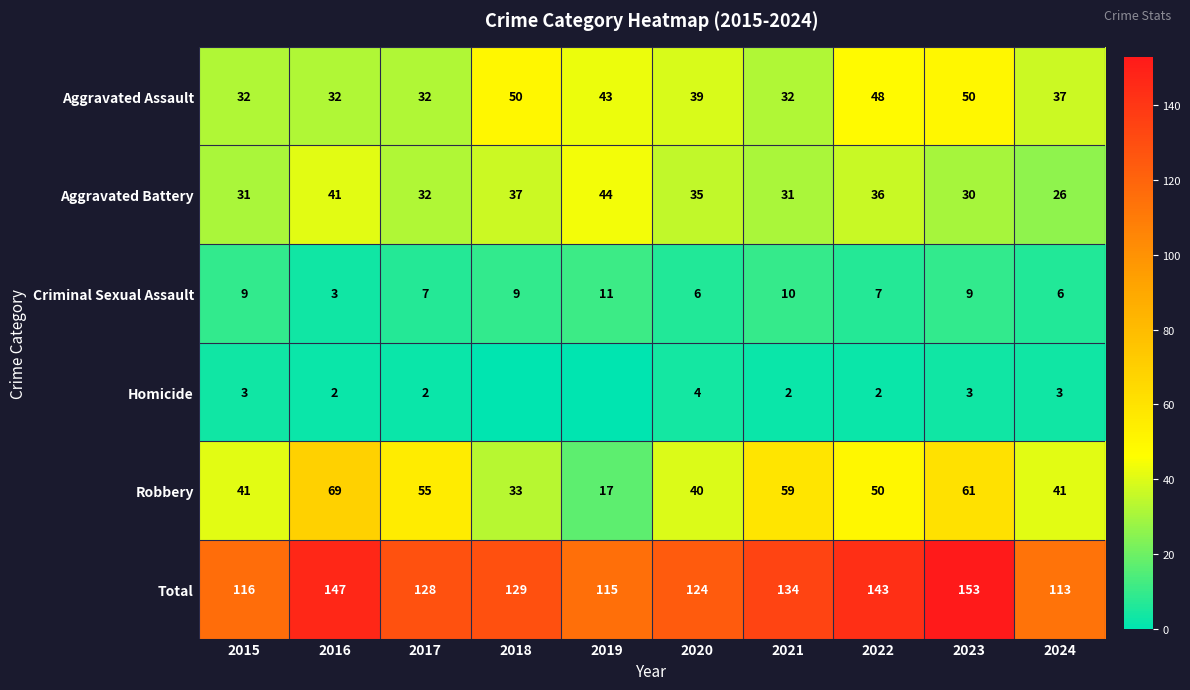

The Aggravated Battery series shows 49 at 2023. True or false?

False